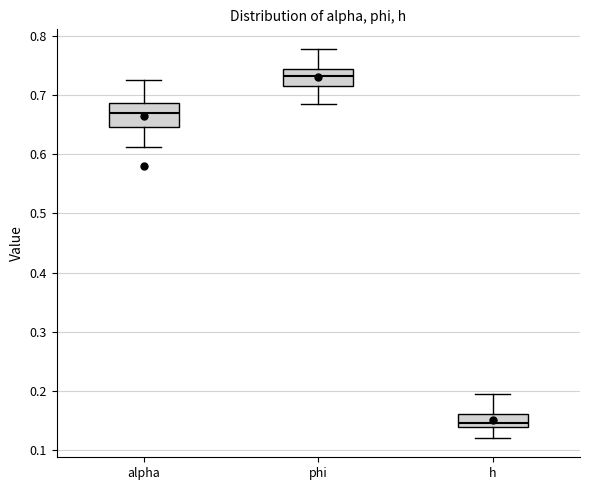

Reading left to right, transcribe this box plot: for each box, give where its median line is, the range the box spans, and where its two whiskers end, as read against the y-axis. The values are not printed on the chart, so give them approximately, as read against the axis.

alpha: median 0.67, box 0.65 to 0.69, whiskers 0.61 to 0.73
phi: median 0.73, box 0.72 to 0.74, whiskers 0.69 to 0.78
h: median 0.15, box 0.14 to 0.16, whiskers 0.12 to 0.20